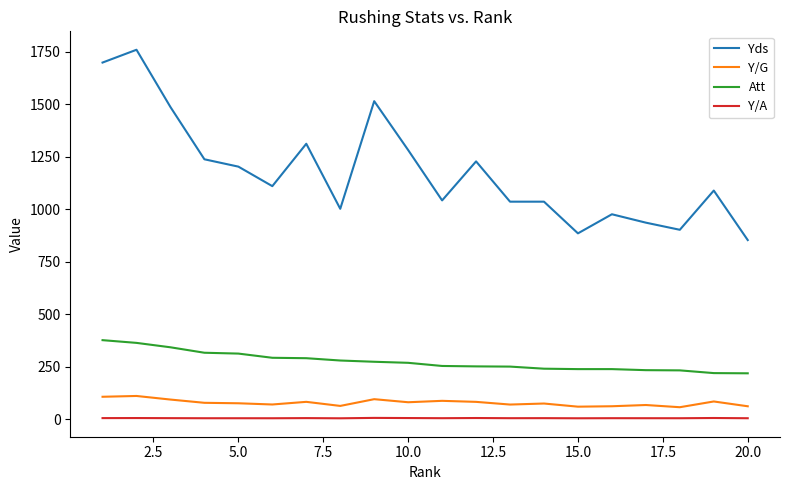

Which series has the largest total across all categories?

Yds